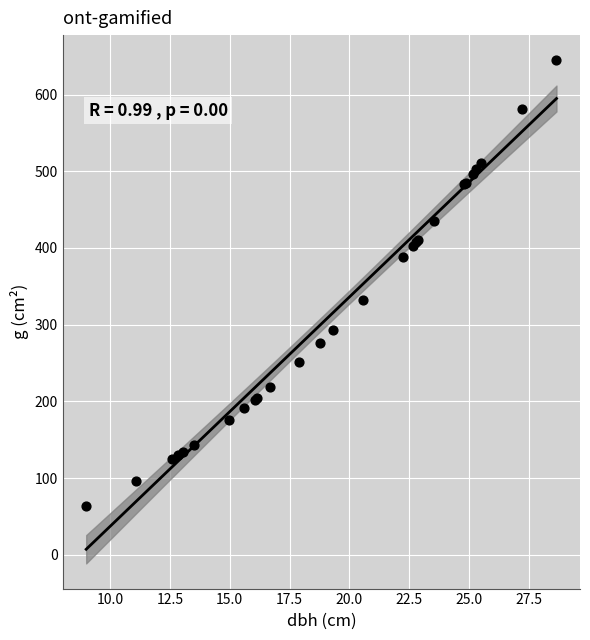

What Y value in the scatter plot is closest to 354?

331.7